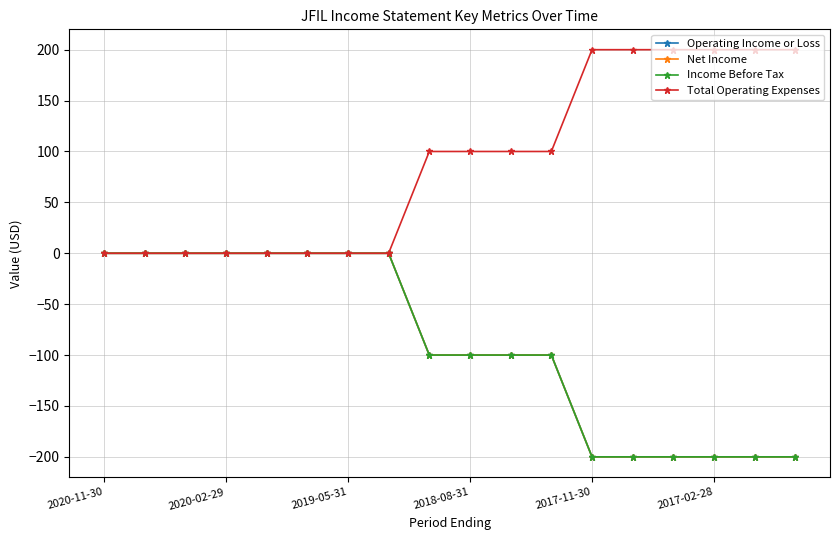

List the series in order of their peak value, highest first.

Total Operating Expenses, Operating Income or Loss, Net Income, Income Before Tax